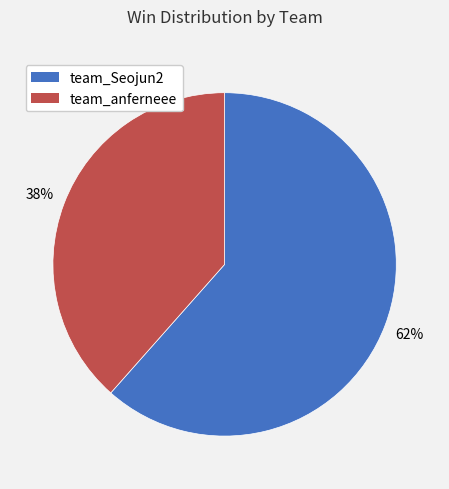

Which slice is the largest?

team_Seojun2